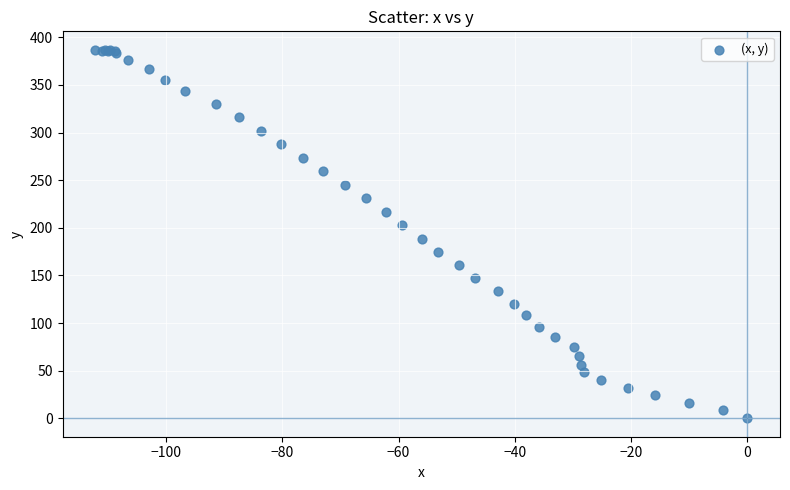

What Y value in the scatter plot is closest to 193?

188.7